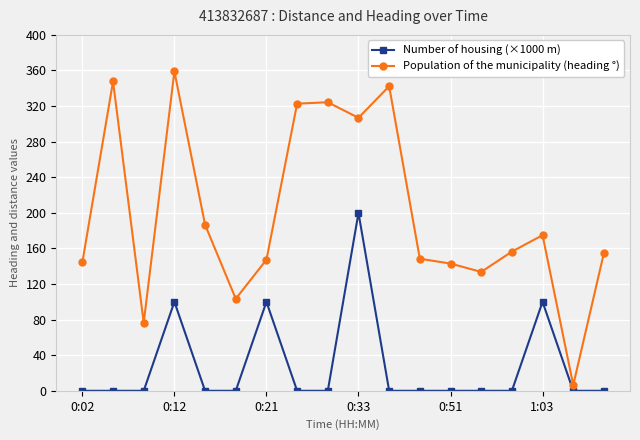

How many data points in Population of the municipality (heading °) are above 156?

9